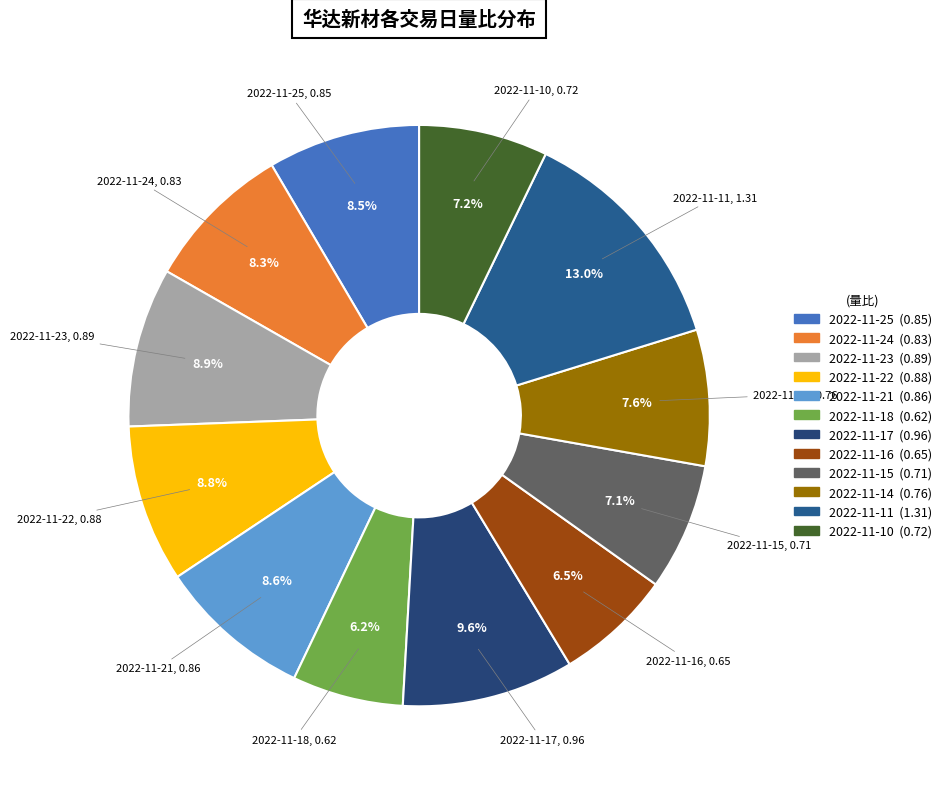

Count the number of slices in the pie.

12